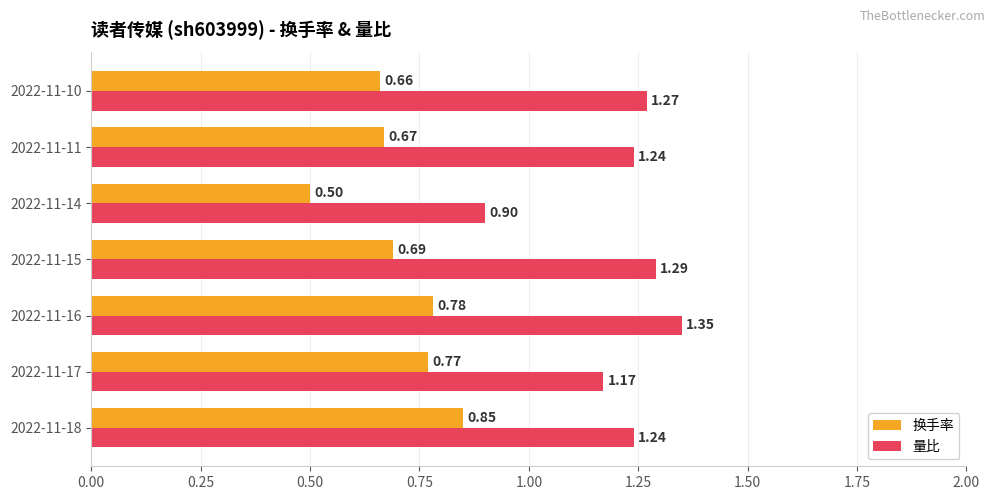

At which category is the sum across all series the highest?

2022-11-16